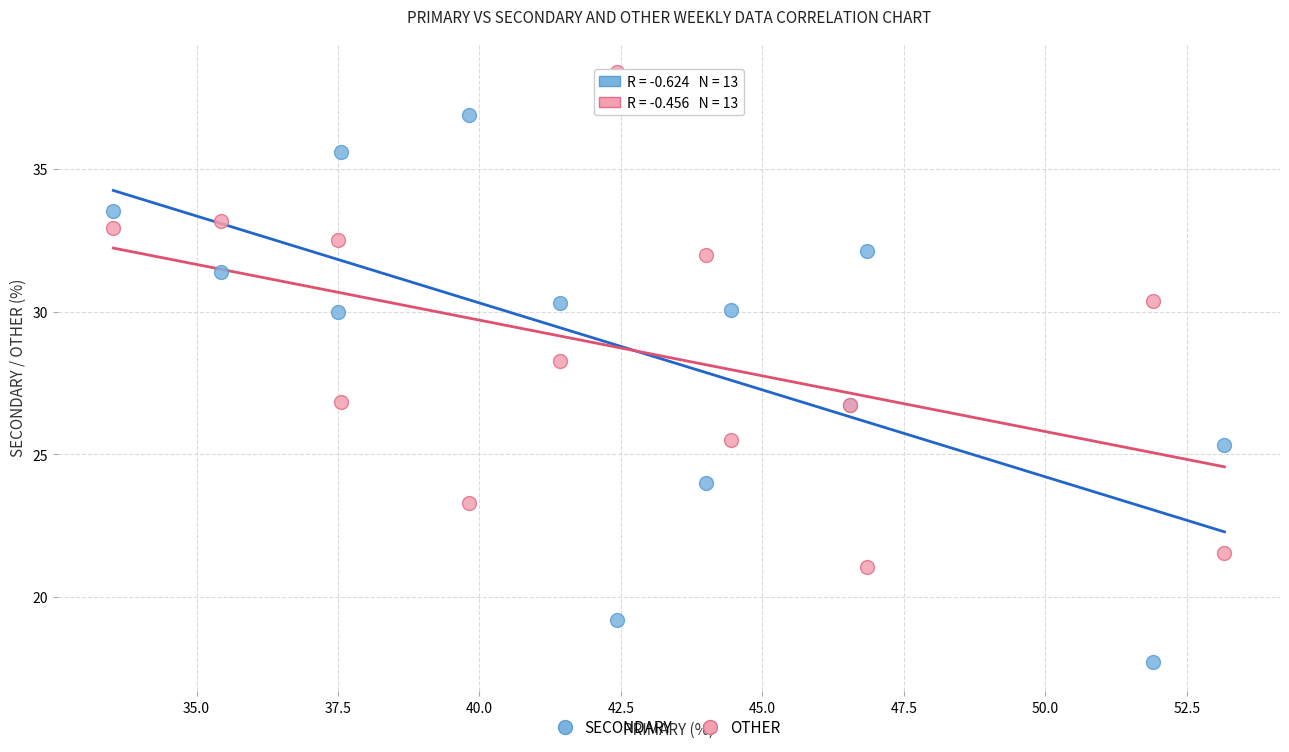

Which series reaches the maximum Y coordinate?

OTHER